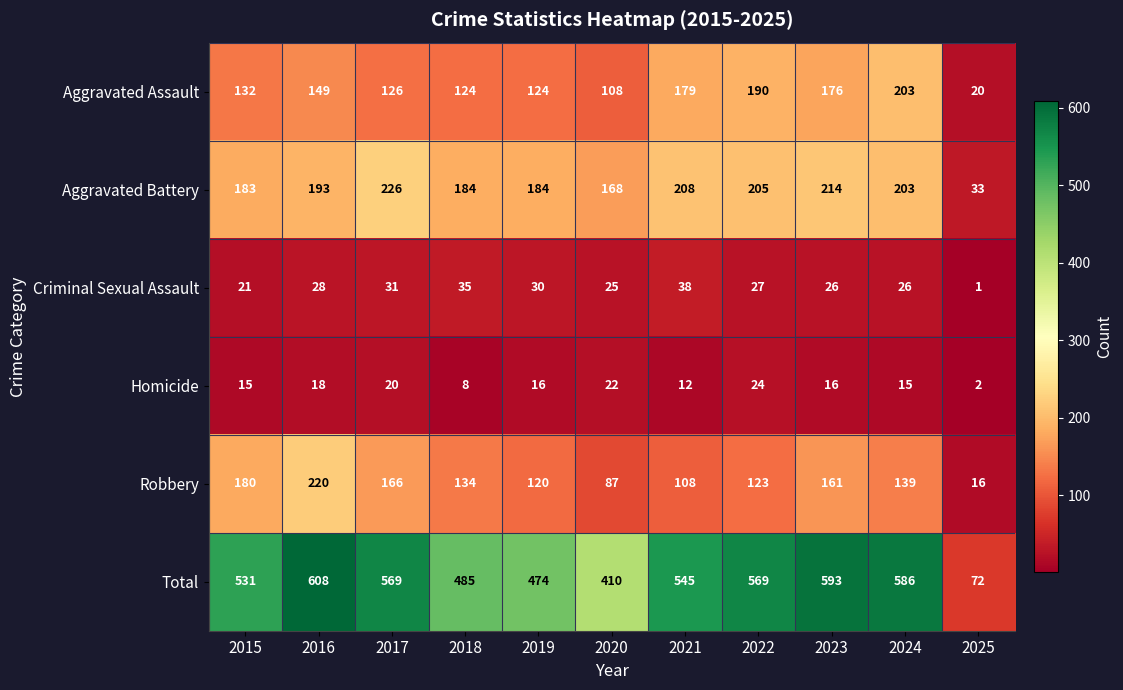

What is the sum of all Aggravated Assault values?

1531